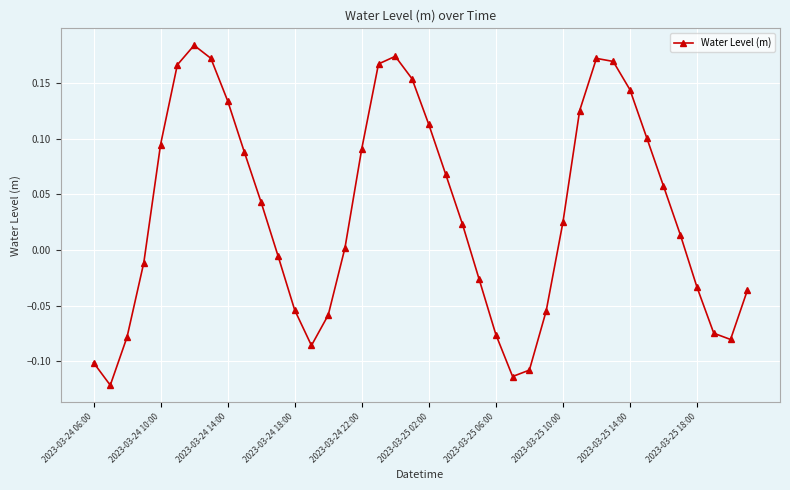

What is the difference between the maximum and minimum values?

0.3